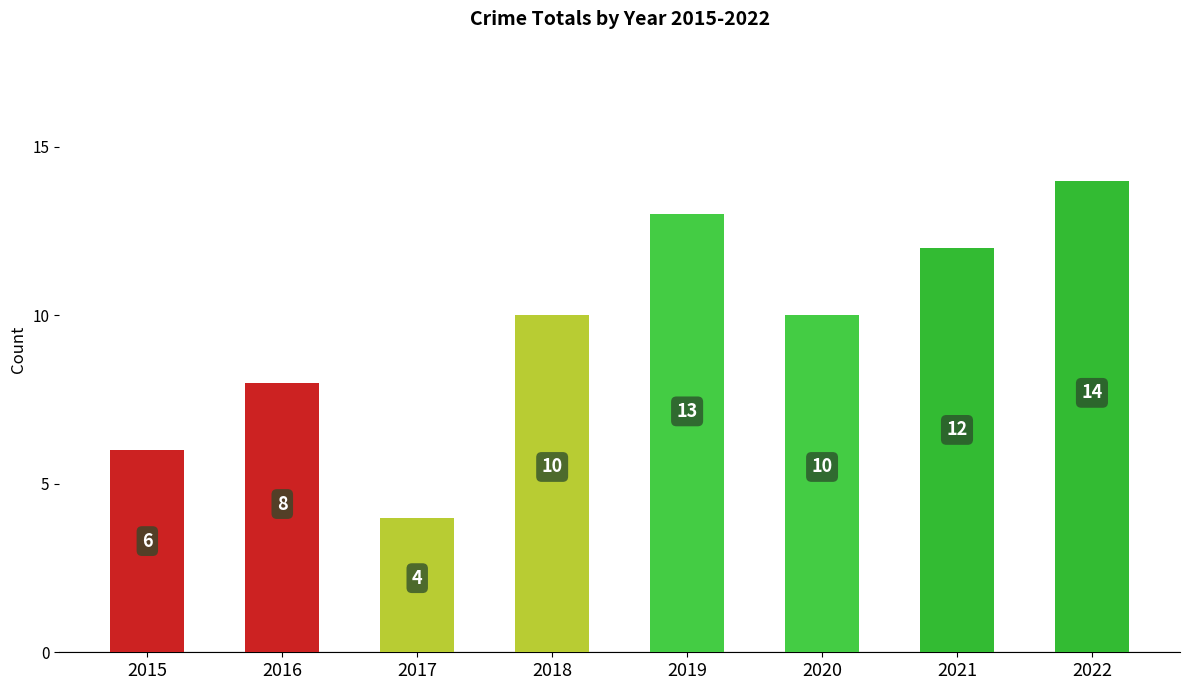

At which category does the chart reach its minimum across all series?

2017